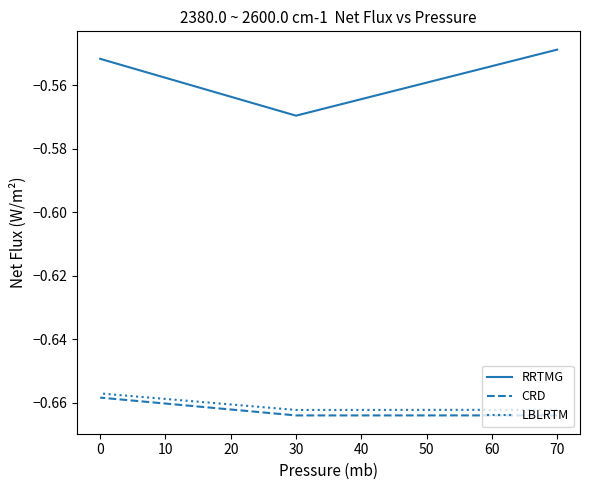

Read the LBLRTM value at 0.

-0.7